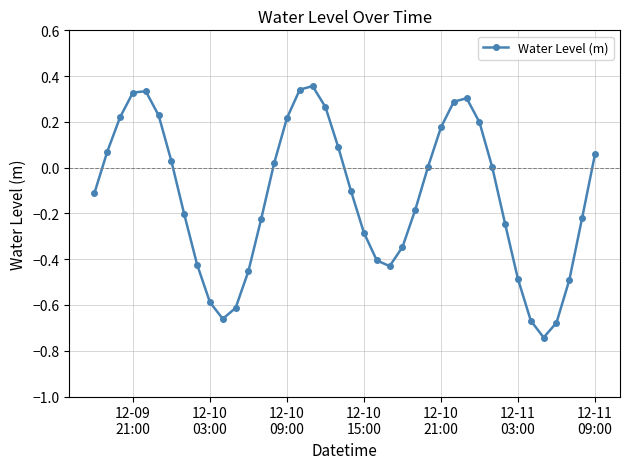

True or false: there are more than 0 points higher than both neighbors.

True